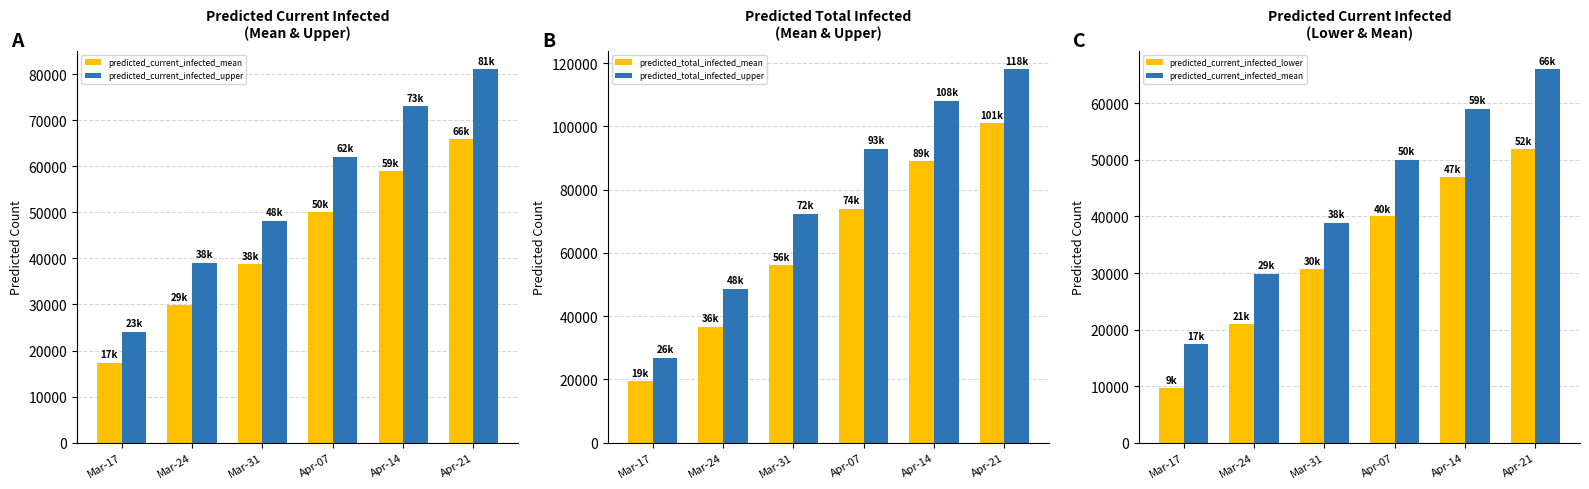

Rank the series at Apr-21 from lowest to highest value.

predicted_current_infected_lower, predicted_current_infected_mean, predicted_current_infected_upper, predicted_total_infected_mean, predicted_total_infected_upper